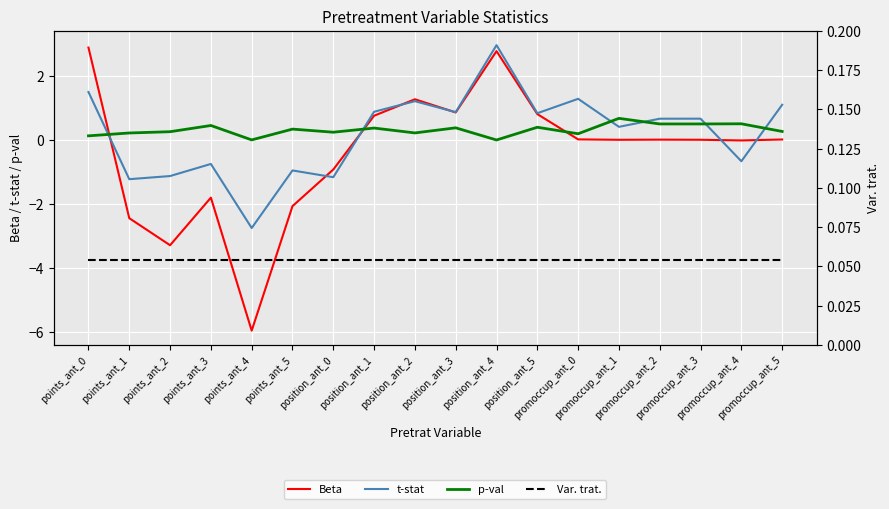

What are all the series names shown in the legend?

Beta, t-stat, p-val, Var. trat.